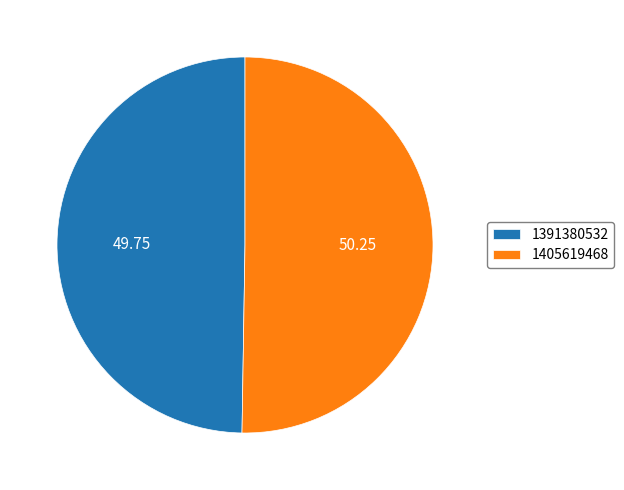

Combined, do 1405619468 and 1391380532 account for over 50%?

Yes